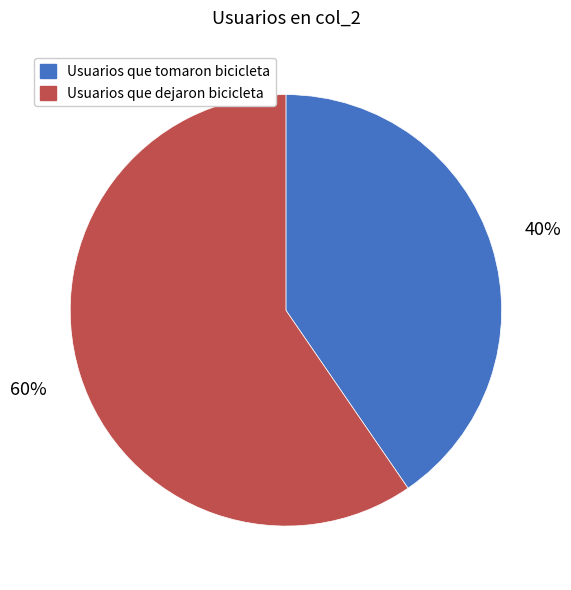

To the nearest percent, what percentage of the pie is Usuarios que tomaron bicicleta?

40%